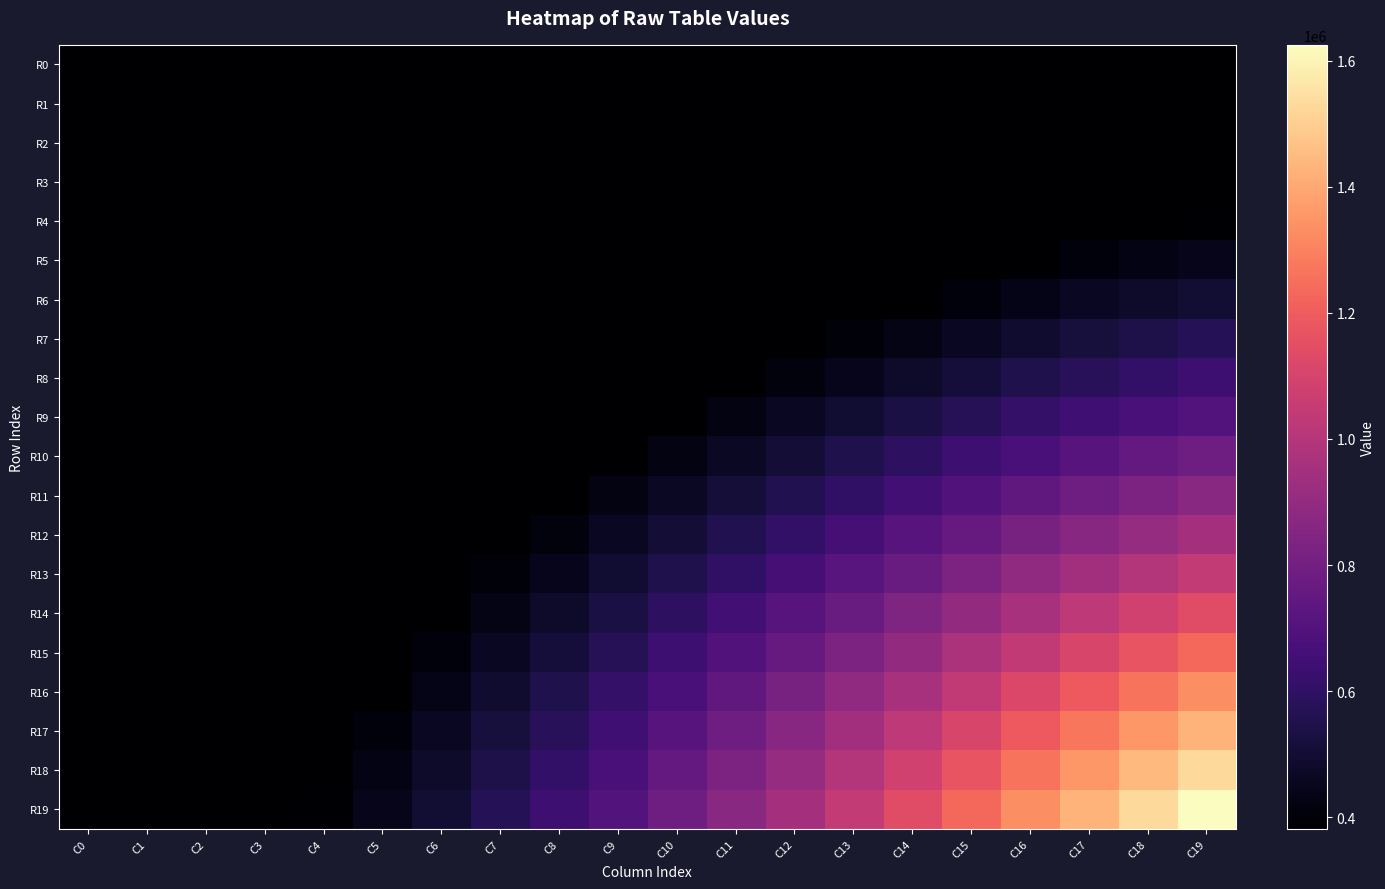

Reading left to right, extract all data points from this chart.

R0: C0=381698	C1=381698	C2=381698	C3=381698	C4=381698	C5=381698	C6=381698	C7=381698	C8=381698	C9=381698	C10=381698	C11=381698	C12=381698	C13=381698	C14=381698	C15=381698	C16=381698	C17=381698	C18=381698	C19=381698
R1: C0=381698	C1=381698	C2=381698	C3=381698	C4=381698	C5=381698	C6=381698	C7=381698	C8=381698	C9=381698	C10=381698	C11=381698	C12=381698	C13=381698	C14=381698	C15=381698	C16=381698	C17=381698	C18=381698	C19=381698
R2: C0=381698	C1=381698	C2=381698	C3=381698	C4=381698	C5=381698	C6=381698	C7=381698	C8=381698	C9=381698	C10=381698	C11=381698	C12=381698	C13=381698	C14=381698	C15=381698	C16=381698	C17=381698	C18=381698	C19=381698
R3: C0=381698	C1=381698	C2=381698	C3=381698	C4=381698	C5=381698	C6=381698	C7=381698	C8=381698	C9=381698	C10=381698	C11=381698	C12=381698	C13=381698	C14=381698	C15=381698	C16=381698	C17=381698	C18=381698	C19=381698
R4: C0=381698	C1=381698	C2=381698	C3=381698	C4=381698	C5=381698	C6=381698	C7=381698	C8=381698	C9=381698	C10=381698	C11=381698	C12=381698	C13=381698	C14=381698	C15=381698	C16=381698	C17=381698	C18=381698	C19=389887
R5: C0=381698	C1=381698	C2=381698	C3=381698	C4=381698	C5=381698	C6=381698	C7=381698	C8=381698	C9=381698	C10=381698	C11=381698	C12=381698	C13=381698	C14=381698	C15=381698	C16=385192	C17=406637	C18=426392	C19=444221
R6: C0=381698	C1=381698	C2=381698	C3=381698	C4=381698	C5=381698	C6=381698	C7=381698	C8=381698	C9=381698	C10=381698	C11=381698	C12=381698	C13=381698	C14=384025	C15=410291	C16=435243	C17=459912	C18=482793	C19=502219
R7: C0=381698	C1=381698	C2=381698	C3=381698	C4=381698	C5=381698	C6=381698	C7=381698	C8=381698	C9=381698	C10=381698	C11=381698	C12=381698	C13=401800	C14=431434	C15=461236	C16=489670	C17=517854	C18=542668	C19=566752
R8: C0=381698	C1=381698	C2=381698	C3=381698	C4=381698	C5=381698	C6=381698	C7=381698	C8=381698	C9=381698	C10=381698	C11=381698	C12=413968	C13=448108	C14=482793	C15=514986	C16=548622	C17=579061	C18=607415	C19=635036
R9: C0=381698	C1=381698	C2=381698	C3=381698	C4=381698	C5=381698	C6=381698	C7=381698	C8=381698	C9=381698	C10=385192	C11=422638	C12=459912	C13=498012	C14=535287	C15=572884	C16=610622	C17=644981	C18=677157	C19=706831
R10: C0=381698	C1=381698	C2=381698	C3=381698	C4=381698	C5=381698	C6=381698	C7=381698	C8=381698	C9=385192	C10=425138	C11=465226	C12=507866	C13=550118	C14=591550	C15=635036	C16=675438	C17=713935	C18=751999	C19=785655
R11: C0=381698	C1=381698	C2=381698	C3=381698	C4=381698	C5=381698	C6=381698	C7=381698	C8=381698	C9=422638	C10=465226	C11=510706	C12=557637	C13=604219	C14=651669	C15=698016	C16=742819	C17=787553	C18=830054	C19=867915
R12: C0=381698	C1=381698	C2=381698	C3=381698	C4=381698	C5=381698	C6=381698	C7=381698	C8=413968	C9=459912	C10=507866	C11=557637	C12=607415	C13=660093	C14=712155	C15=763111	C16=814433	C17=863879	C18=911014	C19=953285
R13: C0=381698	C1=381698	C2=381698	C3=381698	C4=381698	C5=381698	C6=381698	C7=401800	C8=448108	C9=498012	C10=550118	C11=604219	C12=660093	C13=717504	C14=774330	C15=832020	C16=888274	C17=942605	C18=996753	C19=1043682
R14: C0=381698	C1=381698	C2=381698	C3=381698	C4=381698	C5=381698	C6=384025	C7=431434	C8=482793	C9=535287	C10=591550	C11=651669	C12=712155	C13=774330	C14=837935	C15=900633	C16=964039	C17=1025649	C18=1082639	C19=1136717
R15: C0=381698	C1=381698	C2=381698	C3=381698	C4=381698	C5=381698	C6=410291	C7=461236	C8=514986	C9=572884	C10=635036	C11=698016	C12=763111	C13=832020	C14=900633	C15=970528	C16=1039156	C17=1108306	C18=1172834	C19=1234510
R16: C0=381698	C1=381698	C2=381698	C3=381698	C4=381698	C5=385192	C6=435243	C7=489670	C8=548622	C9=610622	C10=675438	C11=742819	C12=814433	C13=888274	C14=964039	C15=1039156	C16=1115368	C17=1192369	C18=1264769	C19=1331775
R17: C0=381698	C1=381698	C2=381698	C3=381698	C4=381698	C5=406637	C6=459912	C7=517854	C8=579061	C9=644981	C10=713935	C11=787553	C12=863879	C13=942605	C14=1025649	C15=1108306	C16=1192369	C17=1274949	C18=1355428	C19=1430506
R18: C0=381698	C1=381698	C2=381698	C3=381698	C4=381698	C5=426392	C6=482793	C7=542668	C8=607415	C9=677157	C10=751999	C11=830054	C12=911014	C13=996753	C14=1082639	C15=1172834	C16=1264769	C17=1355428	C18=1444149	C19=1530310
R19: C0=381698	C1=381698	C2=381698	C3=381698	C4=389887	C5=444221	C6=502219	C7=566752	C8=635036	C9=706831	C10=785655	C11=867915	C12=953285	C13=1043682	C14=1136717	C15=1234510	C16=1331775	C17=1430506	C18=1530310	C19=1624966